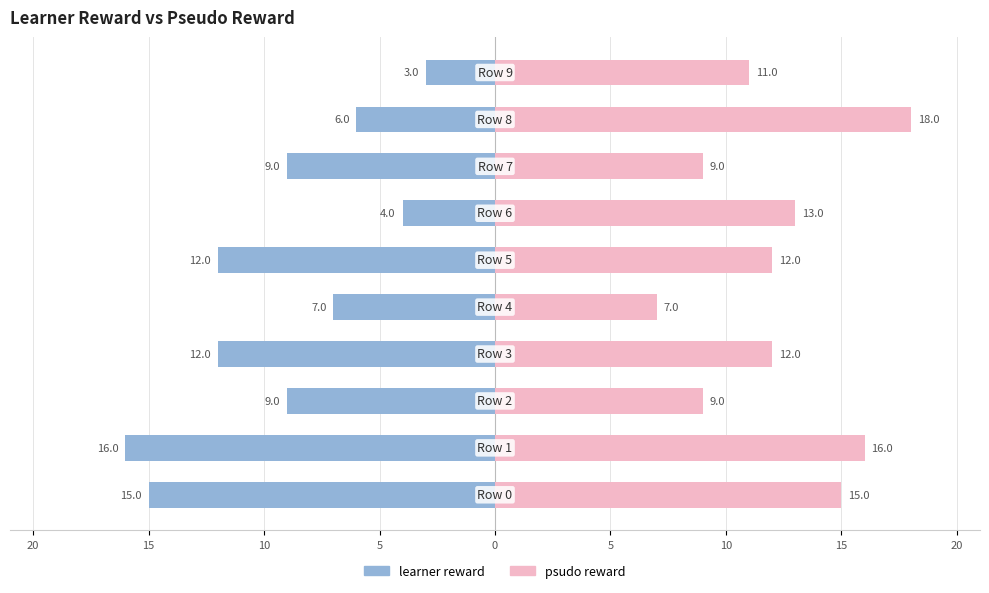

How many groups of bars are there?

10